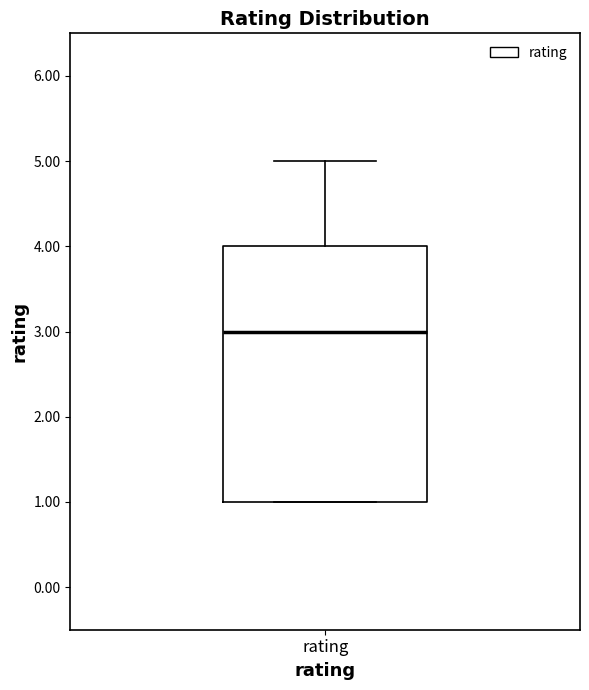

Transcribe this box plot: give where the median line is, the range the box spans, and where the two whiskers end, as read against the y-axis. The values are not printed on the chart, so give them approximately, as read against the axis.

median 3, box 1 to 4, whiskers 1 to 5